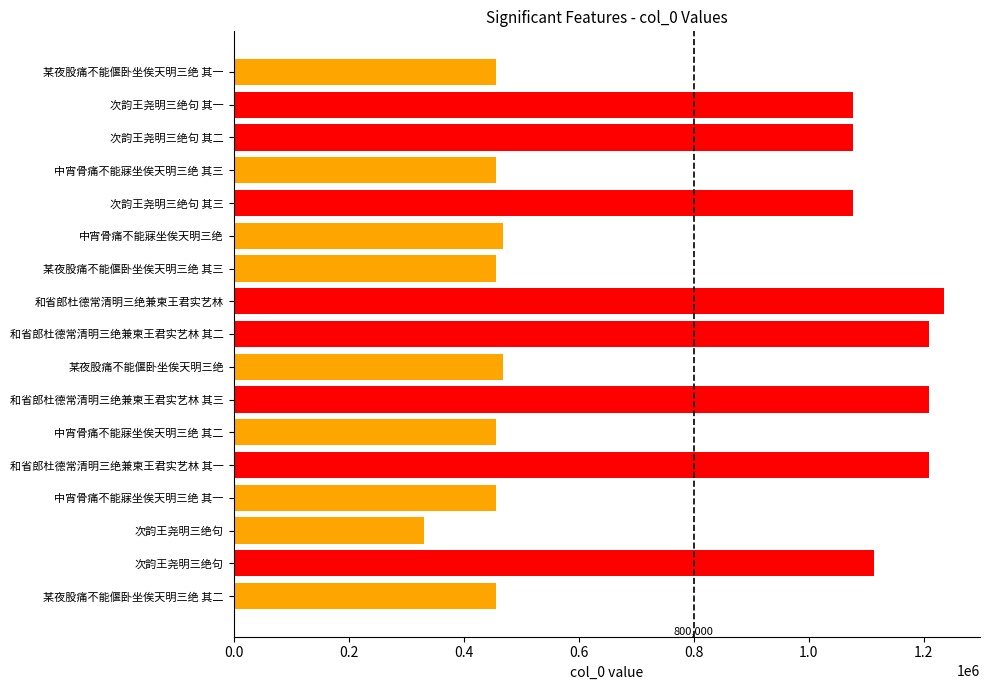

How many bars are there in total?

17